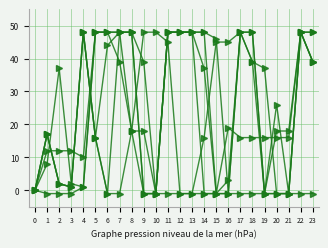

Which category has the highest value across all series?

5